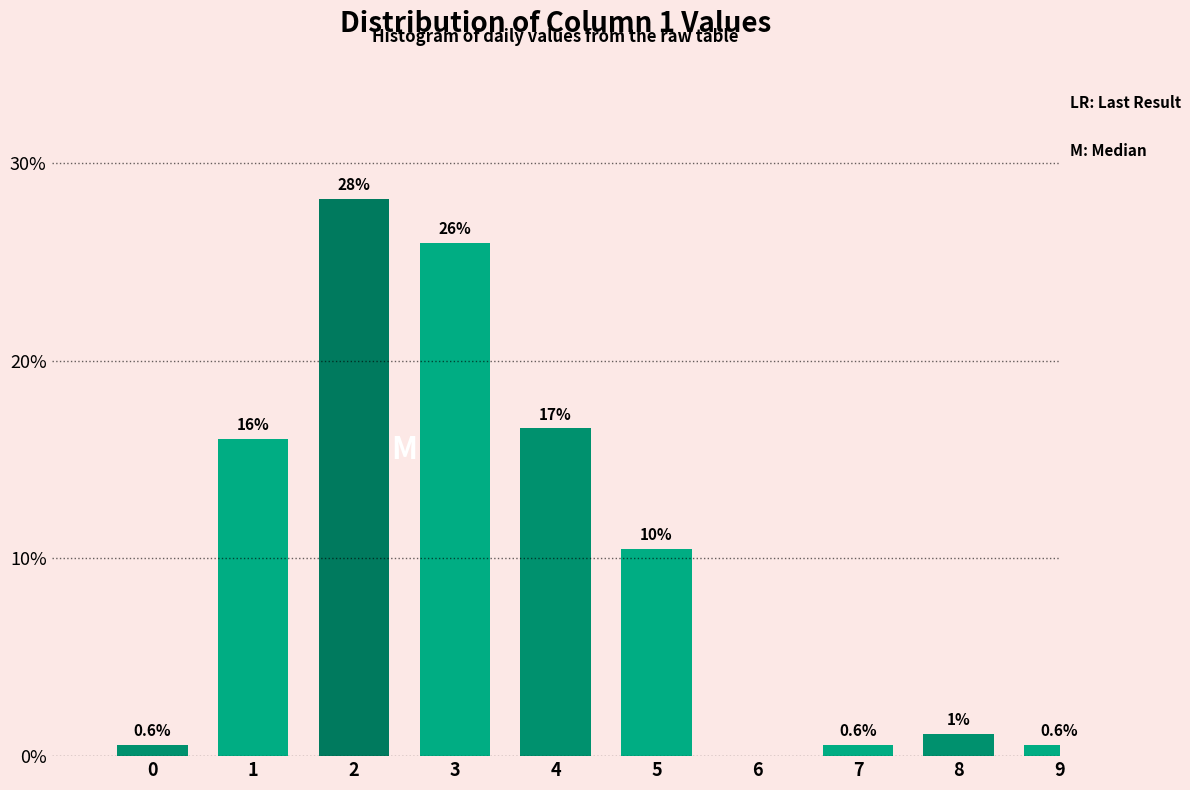

Reading right to left, transcribe all the data shown in this chart.

9=0.6	8=1.1	7=0.6	6=0.0	5=10.5	4=16.6	3=26.0	2=28.2	1=16.0	0=0.6